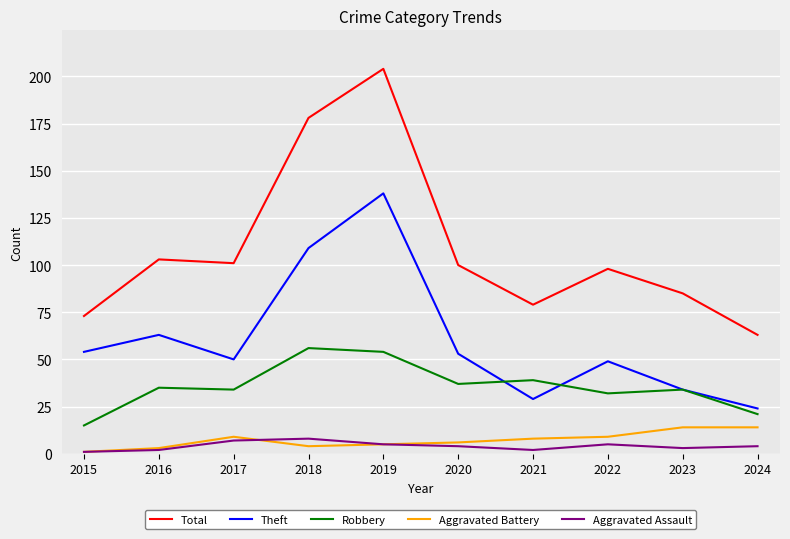

In Total, how many points are higher than both neighbors (excluding endpoints)?

3